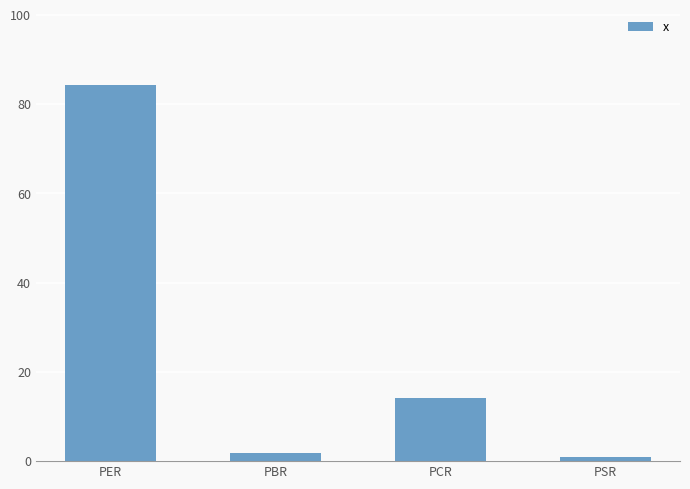

How many bars are there in total?

4